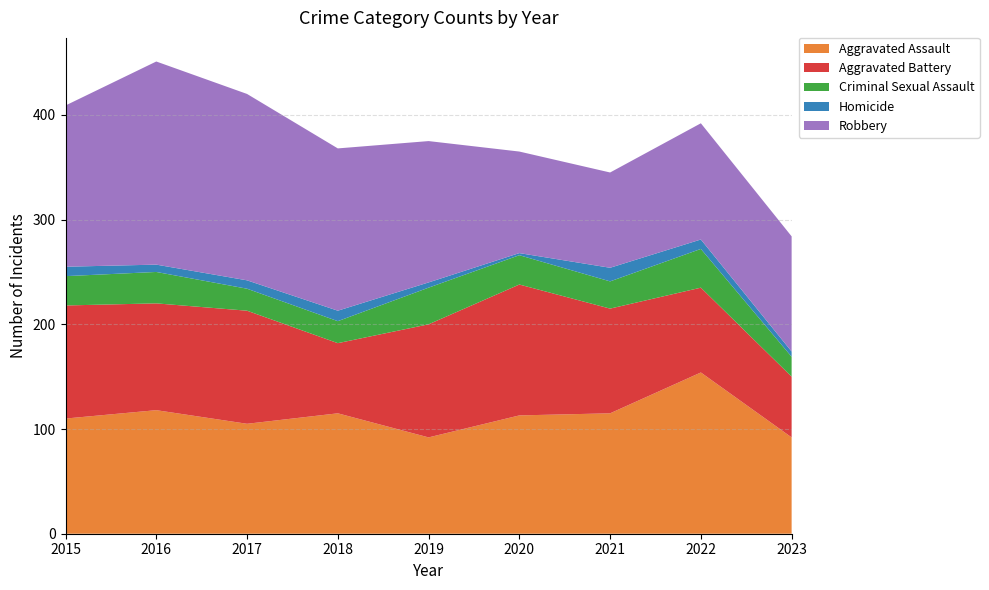

Reading left to right, extract all data points from this chart.

Aggravated Assault: 2015=110	2016=118	2017=105	2018=115	2019=92	2020=113	2021=115	2022=154	2023=92
Aggravated Battery: 2015=108	2016=102	2017=108	2018=67	2019=108	2020=125	2021=100	2022=81	2023=58
Criminal Sexual Assault: 2015=28	2016=30	2017=21	2018=21	2019=35	2020=28	2021=26	2022=37	2023=19
Homicide: 2015=9	2016=7	2017=8	2018=10	2019=5	2020=2	2021=13	2022=9	2023=5
Robbery: 2015=154	2016=194	2017=178	2018=155	2019=135	2020=97	2021=91	2022=111	2023=110